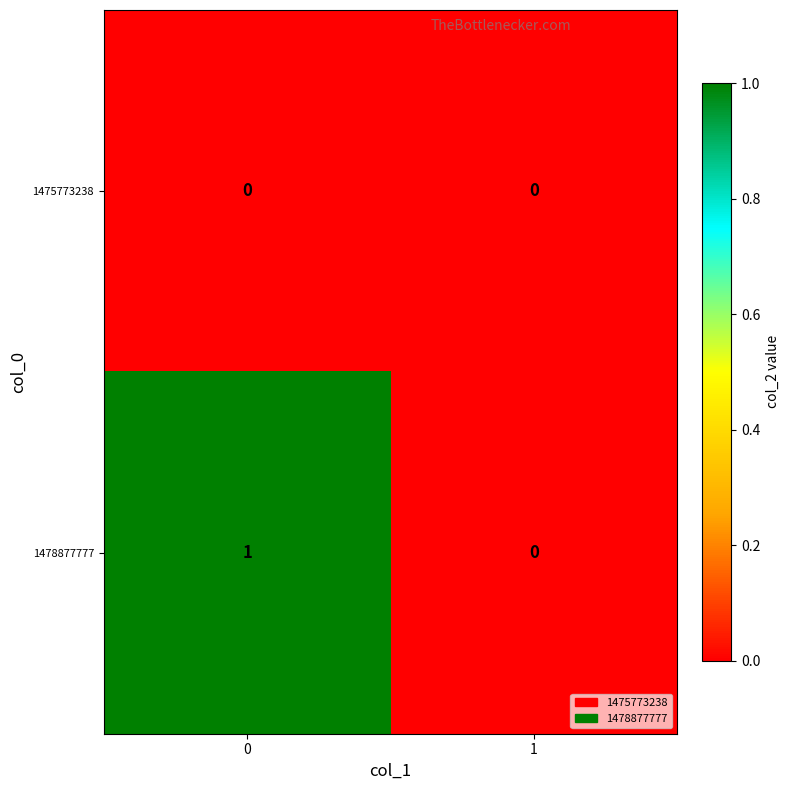

Between 0 and 1, which series saw the biggest shift?

1478877777